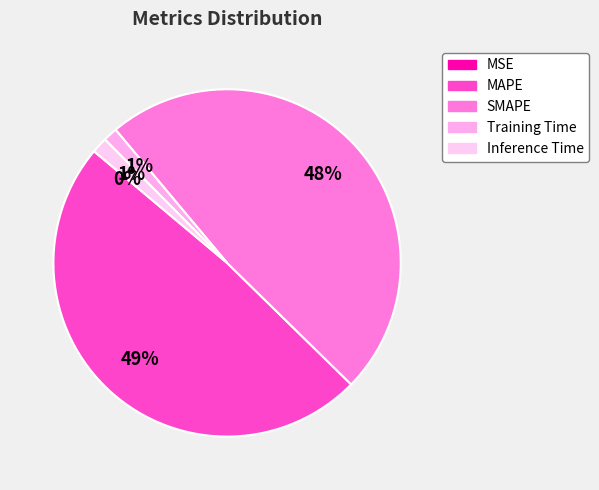

To the nearest percent, what percentage of the pie is SMAPE?

48%